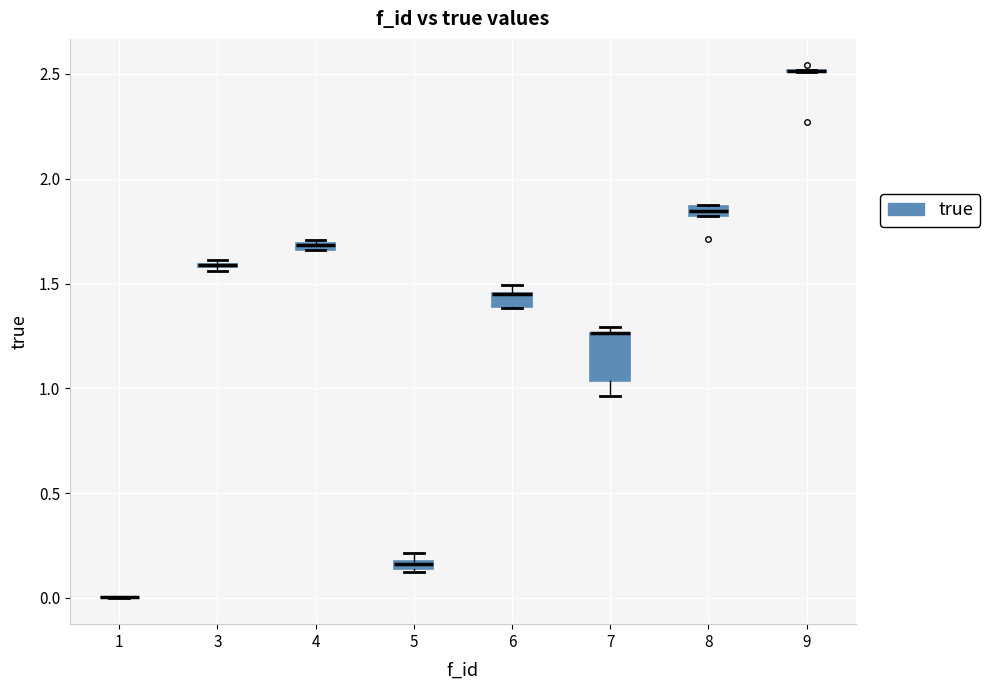

Where is the lower edge of the box at x = 7 on the y-axis? The values are not printed on the chart, so give them approximately, as read against the axis.

1.05